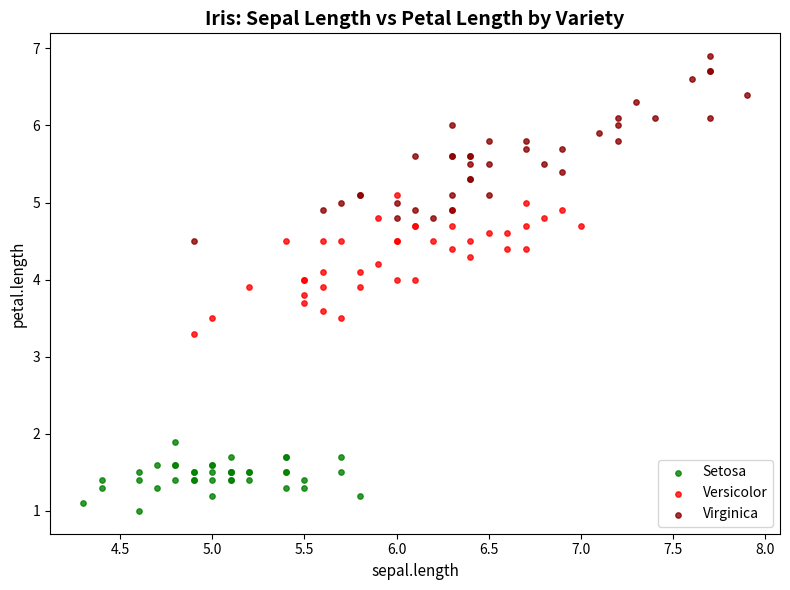

Which series contains the lowest Y value?

Setosa